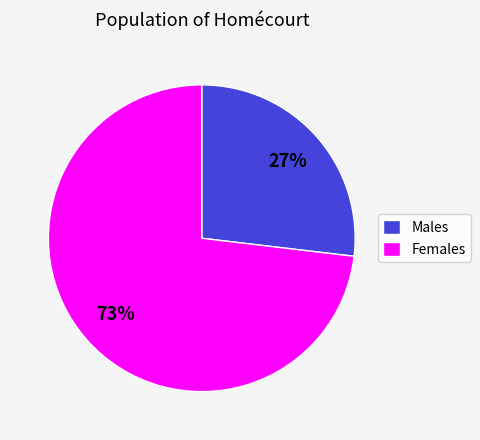

Which slice is the smallest?

Males